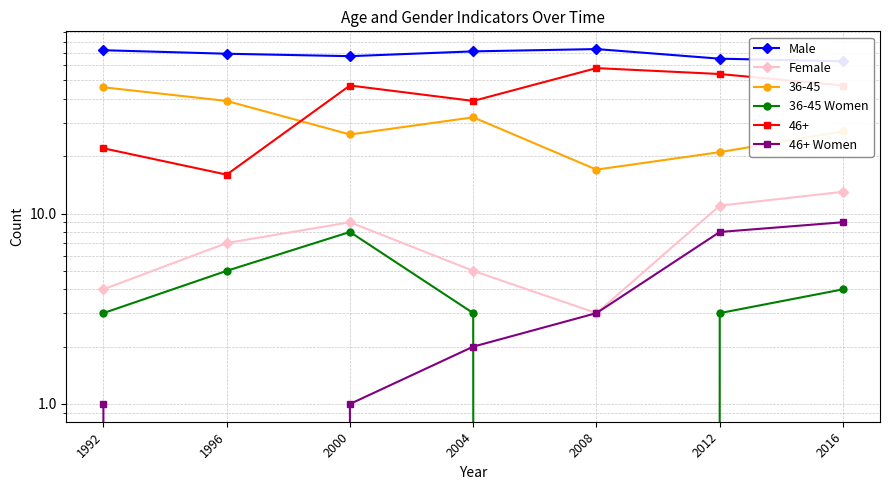

How many lines are shown in the chart?

4